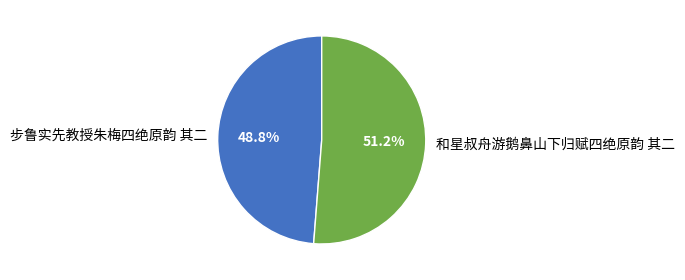

What is the majority slice?

和星叔舟游鹅鼻山下归赋四绝原韵 其二